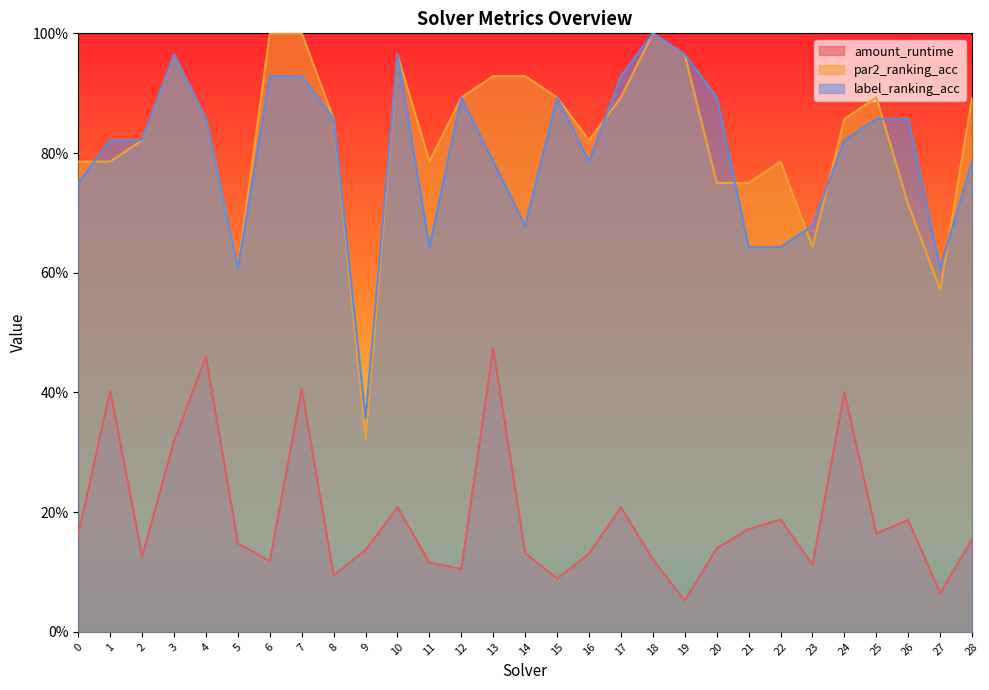

Reading right to left, what are all the values shown in this chart?

amount_runtime: 0.2	0.1	0.2	0.2	0.4	0.1	0.2	0.2	0.1	0.1	0.1	0.2	0.1	0.1	0.1	0.5	0.1	0.1	0.2	0.1	0.1	0.4	0.1	0.1	0.5	0.3	0.1	0.4	0.2
par2_ranking_acc: 0.9	0.6	0.7	0.9	0.9	0.6	0.8	0.8	0.8	1.0	1.0	0.9	0.8	0.9	0.9	0.9	0.9	0.8	1.0	0.3	0.9	1.0	1.0	0.6	0.9	1.0	0.8	0.8	0.8
label_ranking_acc: 0.8	0.6	0.9	0.9	0.8	0.7	0.6	0.6	0.9	1.0	1.0	0.9	0.8	0.9	0.7	0.8	0.9	0.6	1.0	0.4	0.9	0.9	0.9	0.6	0.9	1.0	0.8	0.8	0.8